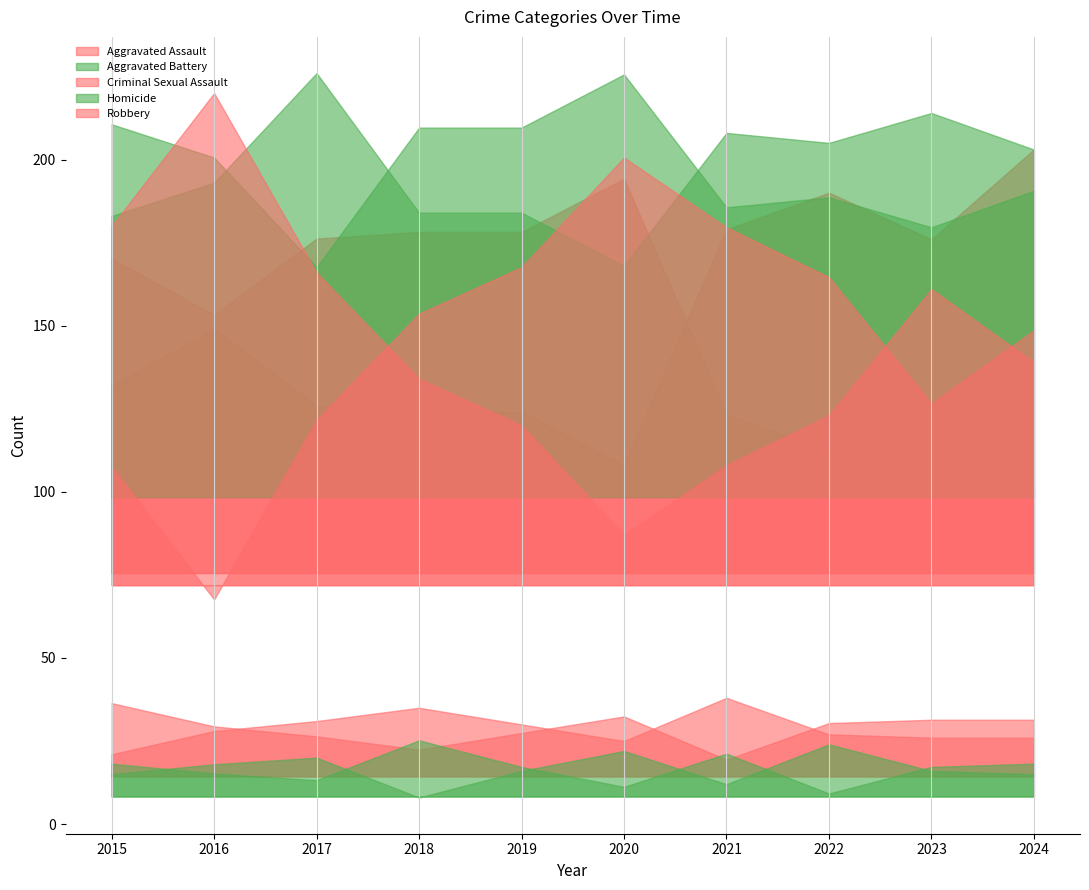

Which series ends up on top after the final intersection of Aggravated Assault and Robbery?

Aggravated Assault